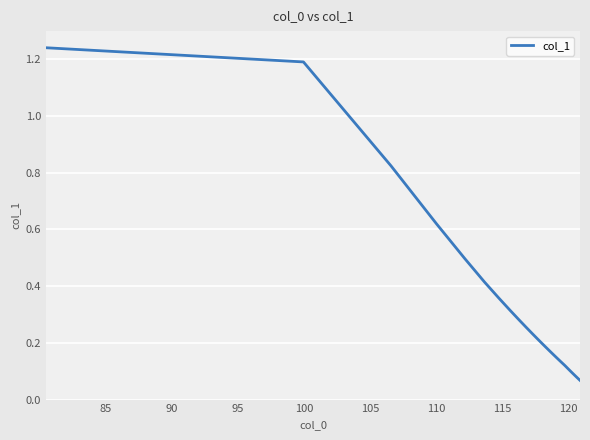

What is the difference between the maximum and second lowest values?

1.2